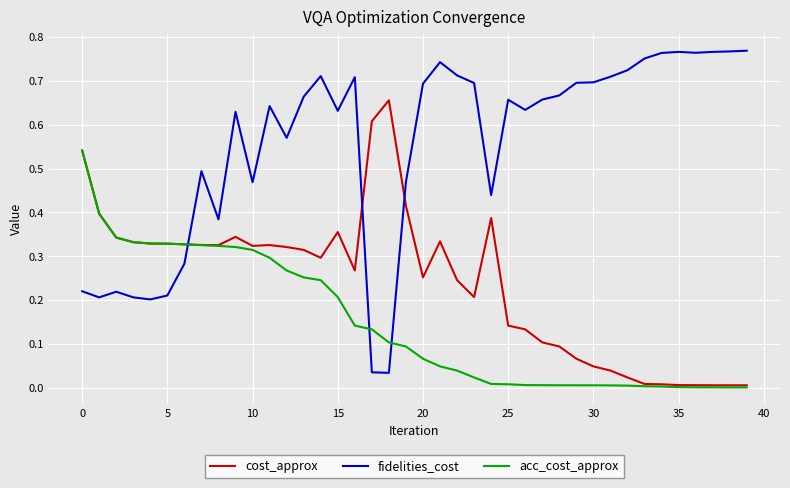

Which series has the widest spread of values?

fidelities_cost